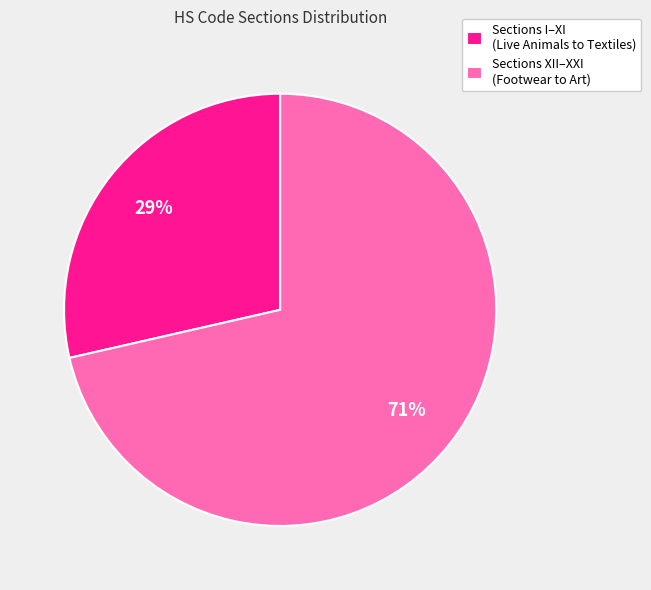

What is the largest slice in the pie chart?

Sections XII–XXI (Footwear to Art)